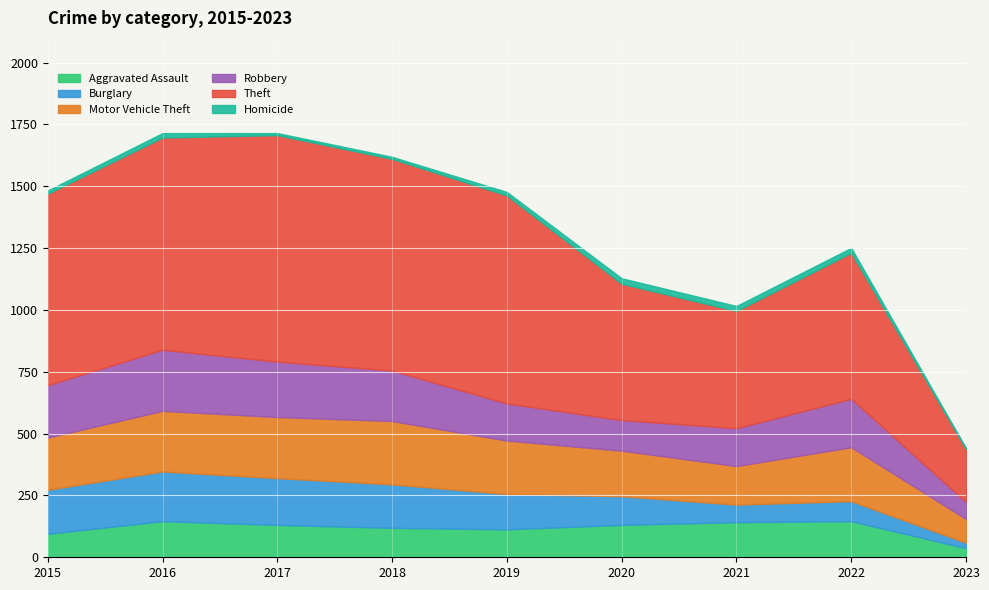

Which series has the largest total across all categories?

Theft